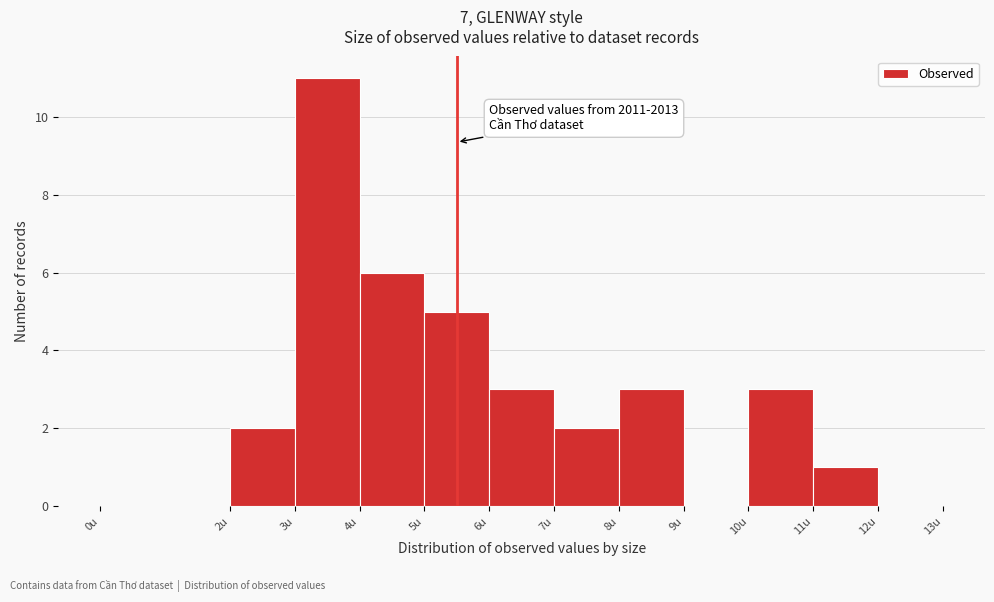

Which range on the x-axis has the tallest bar?

3 to 4